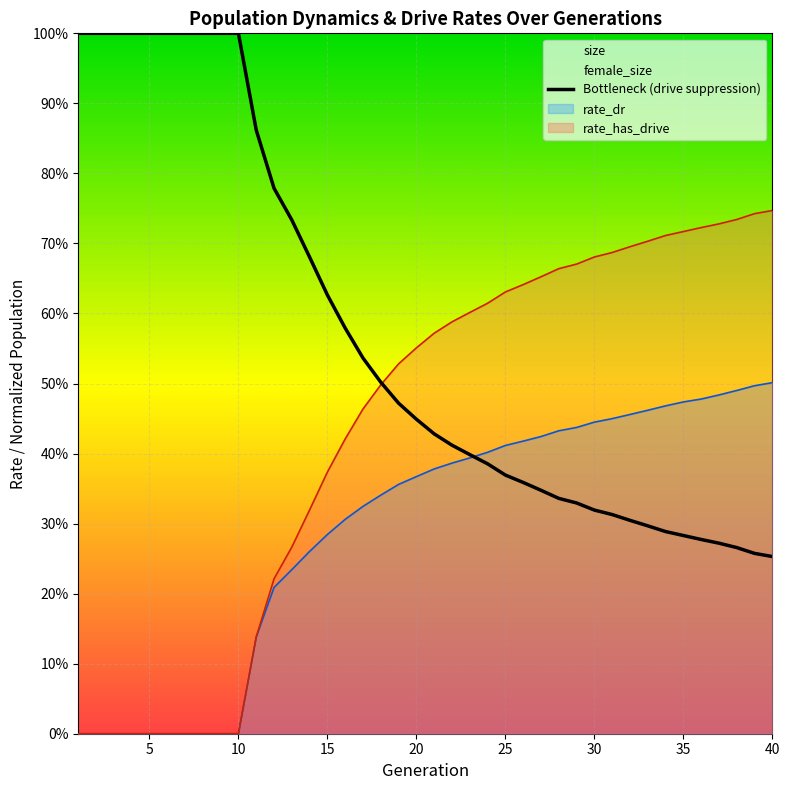

The rate_dr series shows 0.5 at 37. True or false?

True